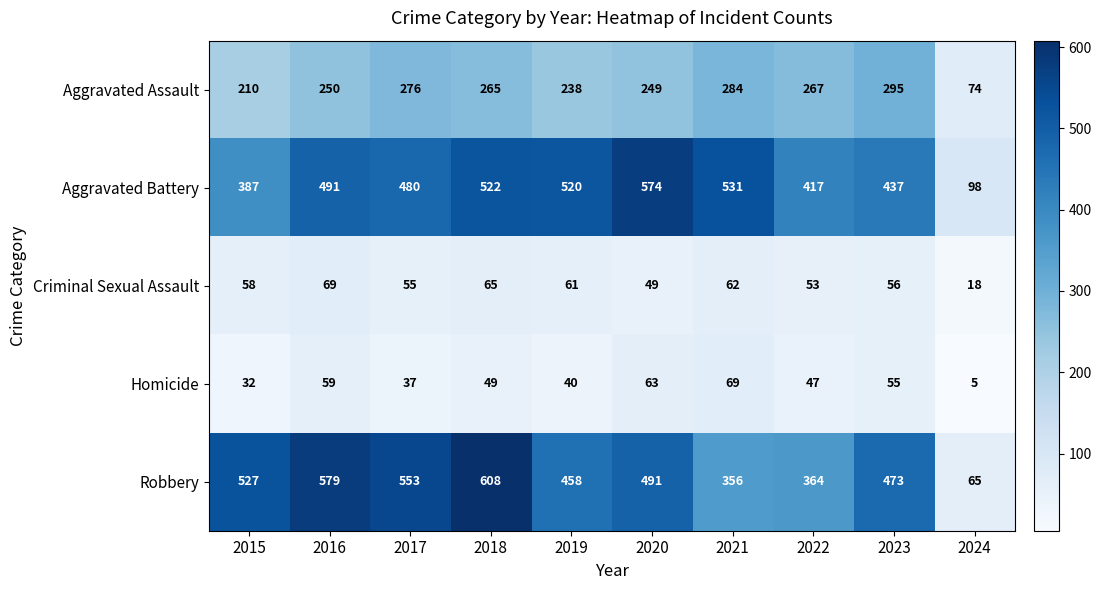

Read the Homicide value at 2020, to the nearest 10.

60